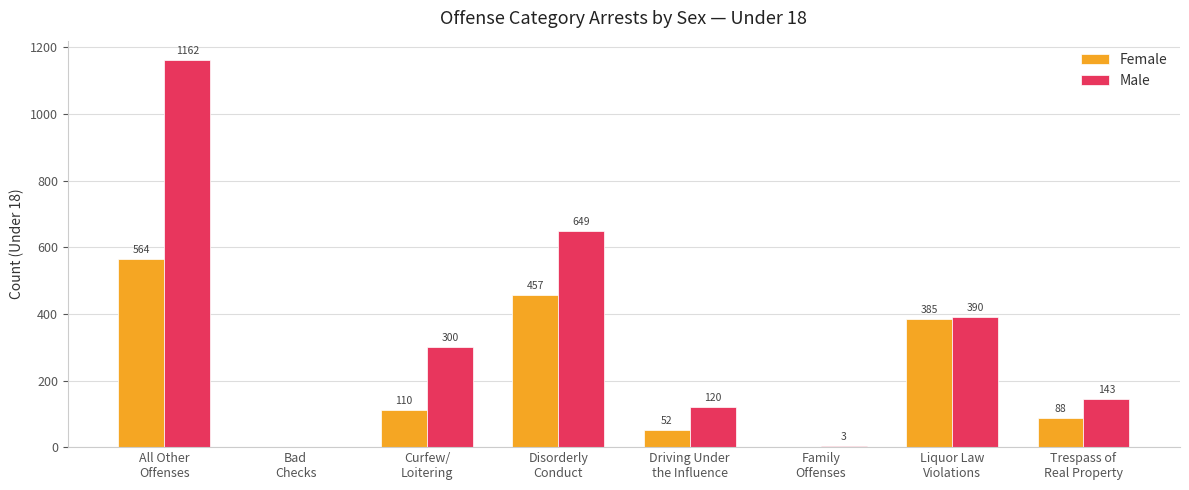

What is the maximum value for Male?

1162